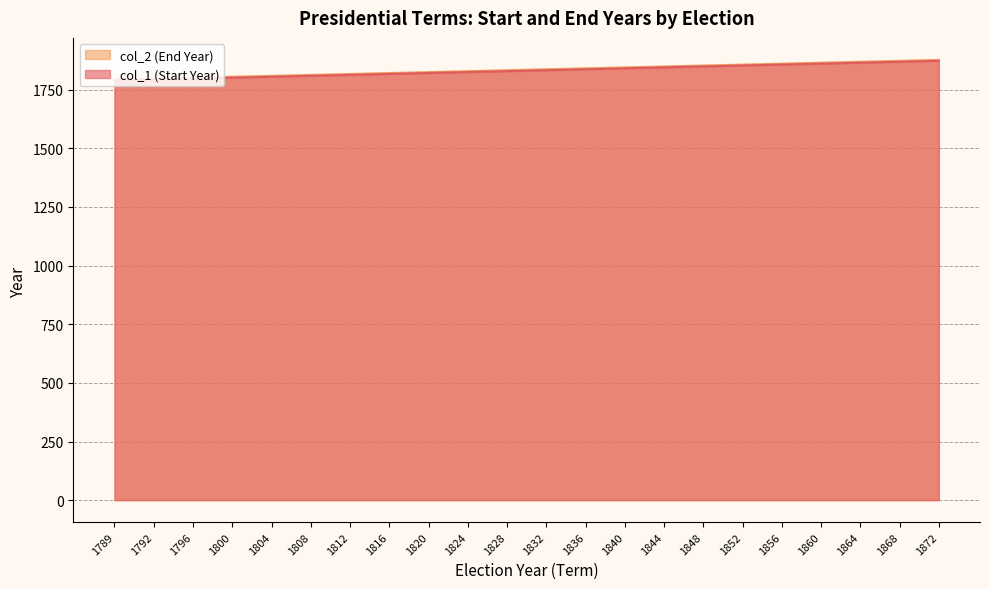

What is the maximum value shown in the chart?

1877